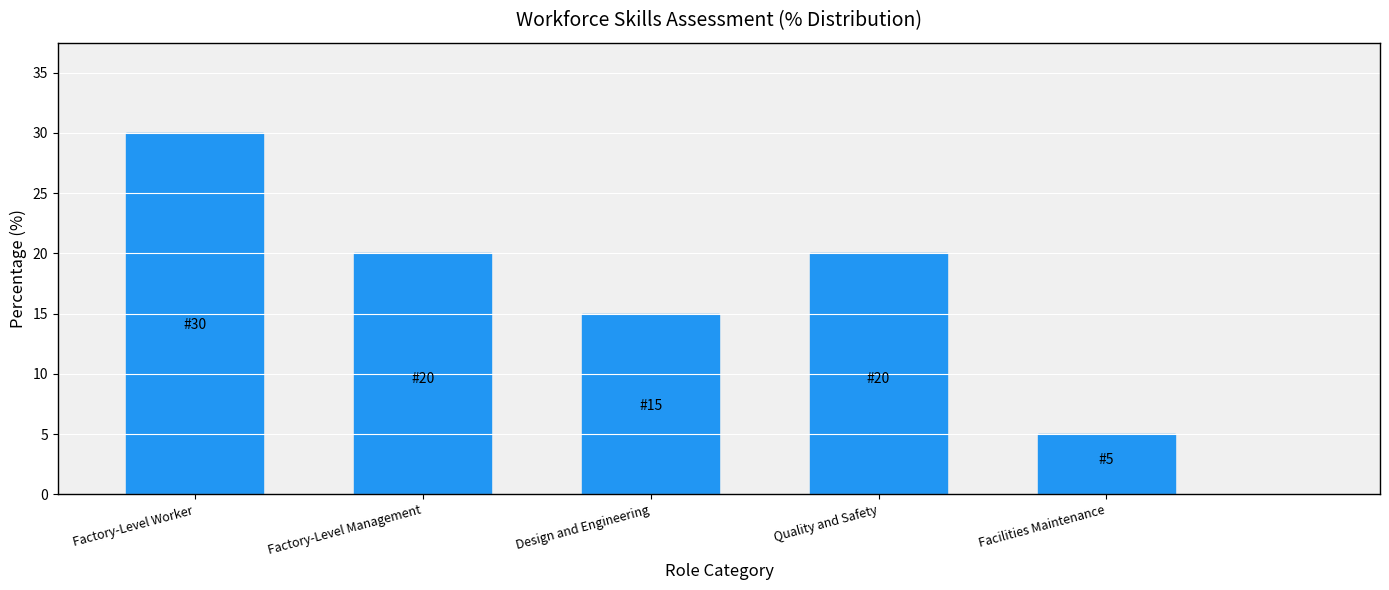

How many categories are shown in the chart?

5